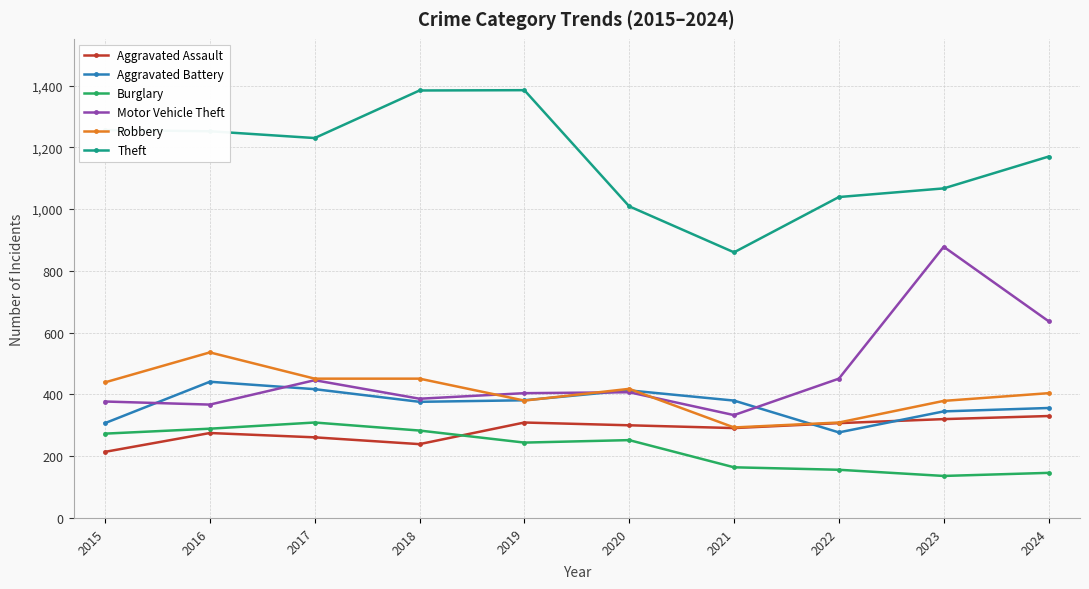

The value of Robbery at 2023 is 379. True or false?

True